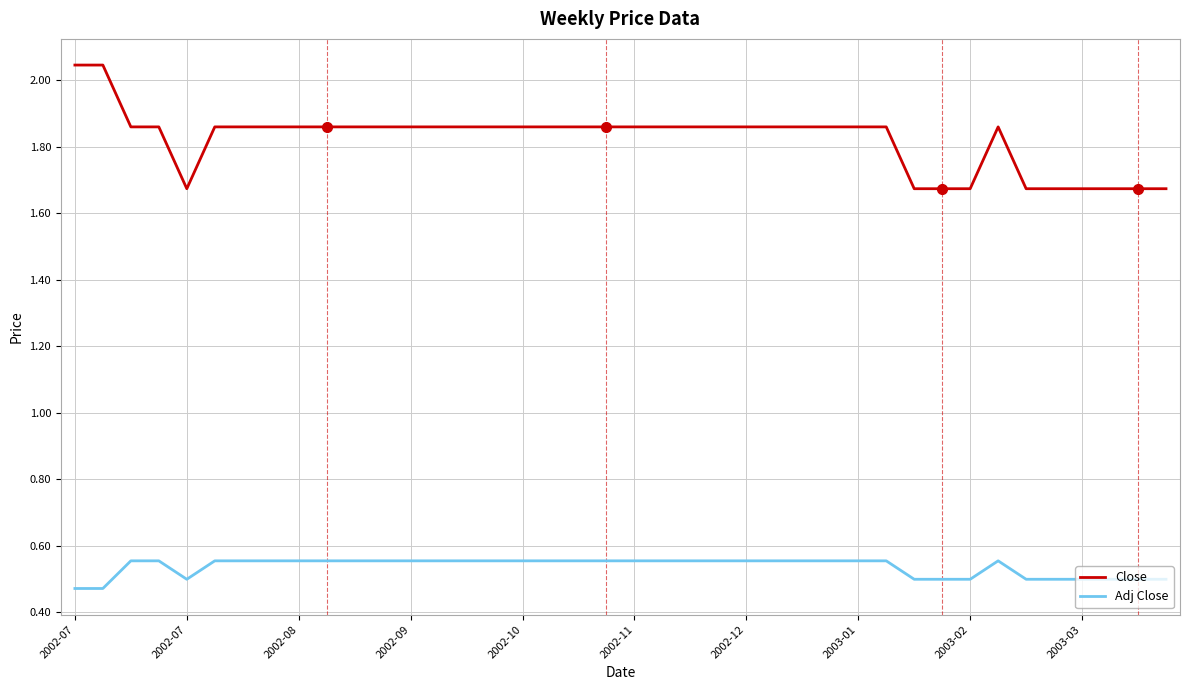

True or false: Adj Close and Close intersect in this chart.

False